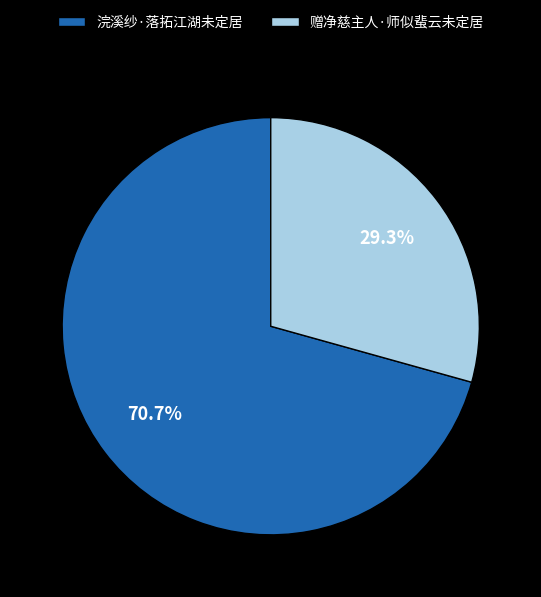

To the nearest percent, what is the difference between the largest and smallest slice percentages?

41%